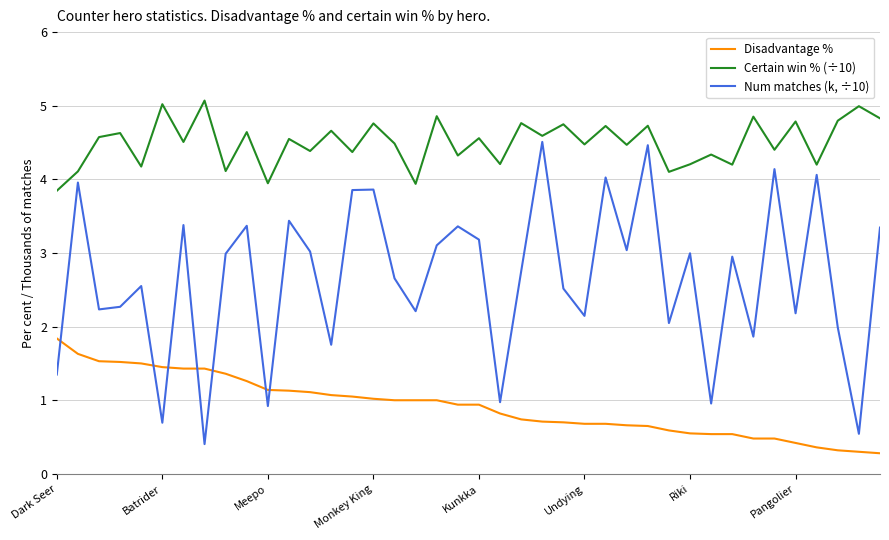

What is the smallest value displayed?

0.3